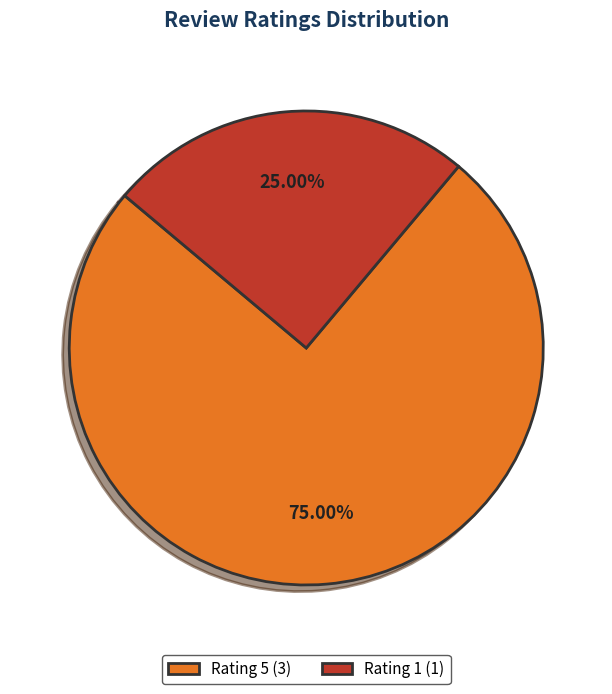

Between Rating 5 (3) and Rating 1 (1), which is larger?

Rating 5 (3)